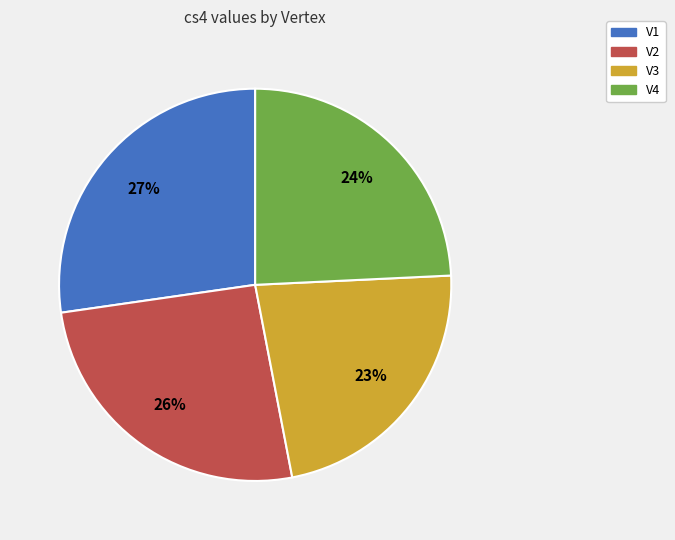

How many segments does this pie chart have?

4